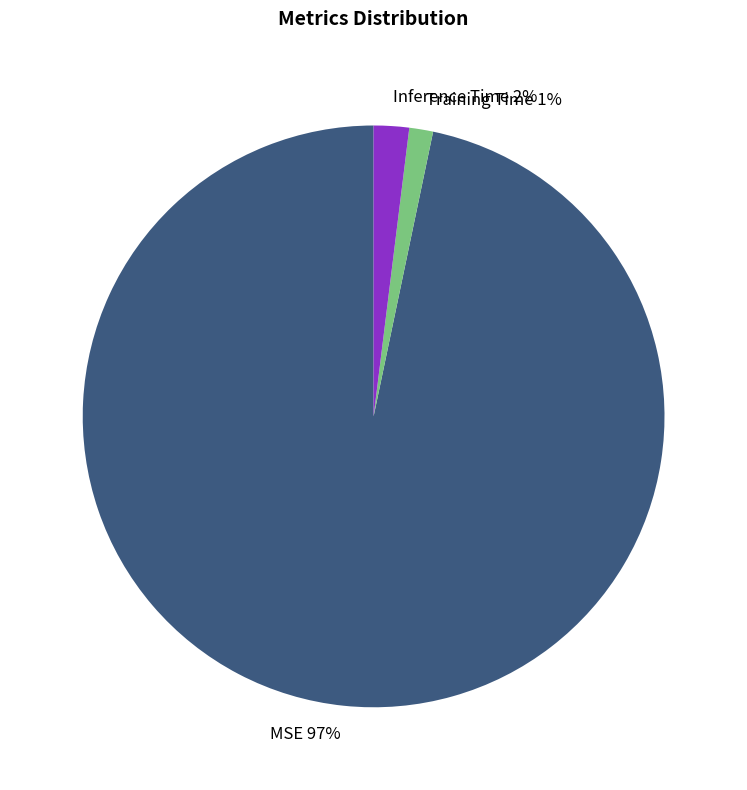

Do MSE 97% and Training Time 1% together represent more than half of the pie?

Yes